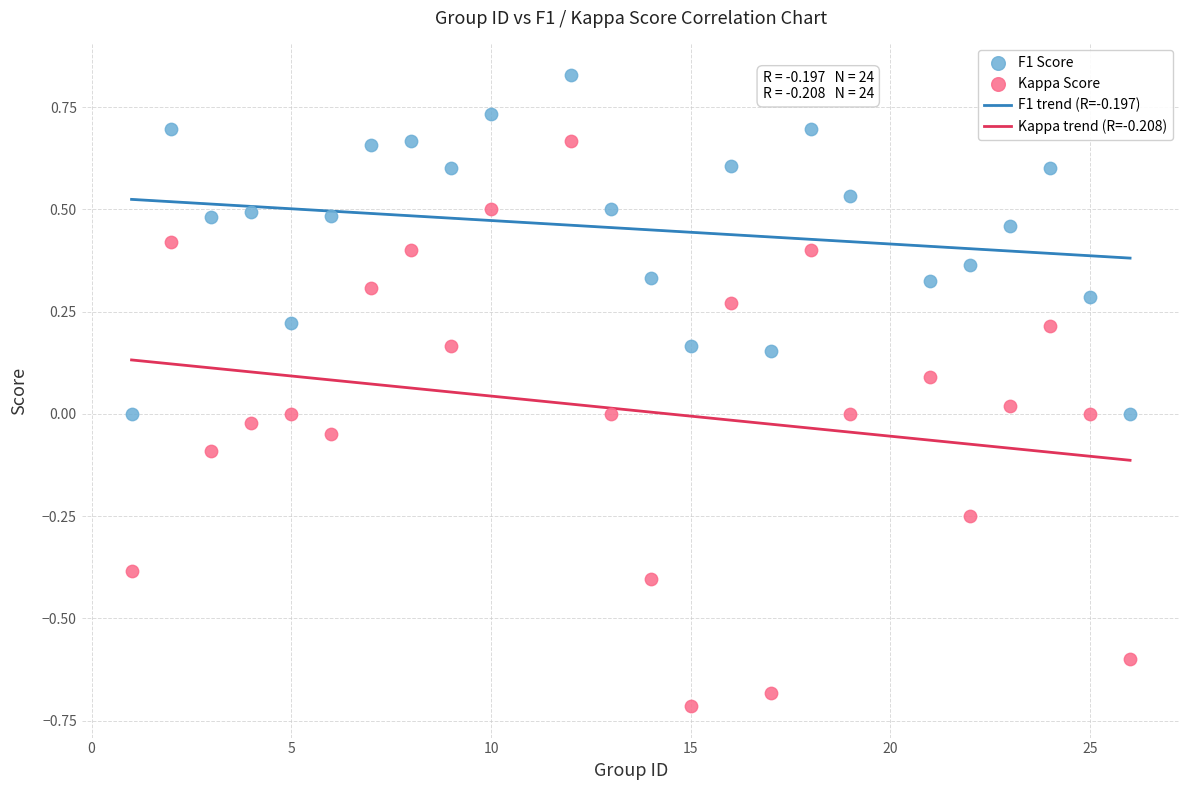

What is the X range (max minus min) for the scatter plot?

25.0